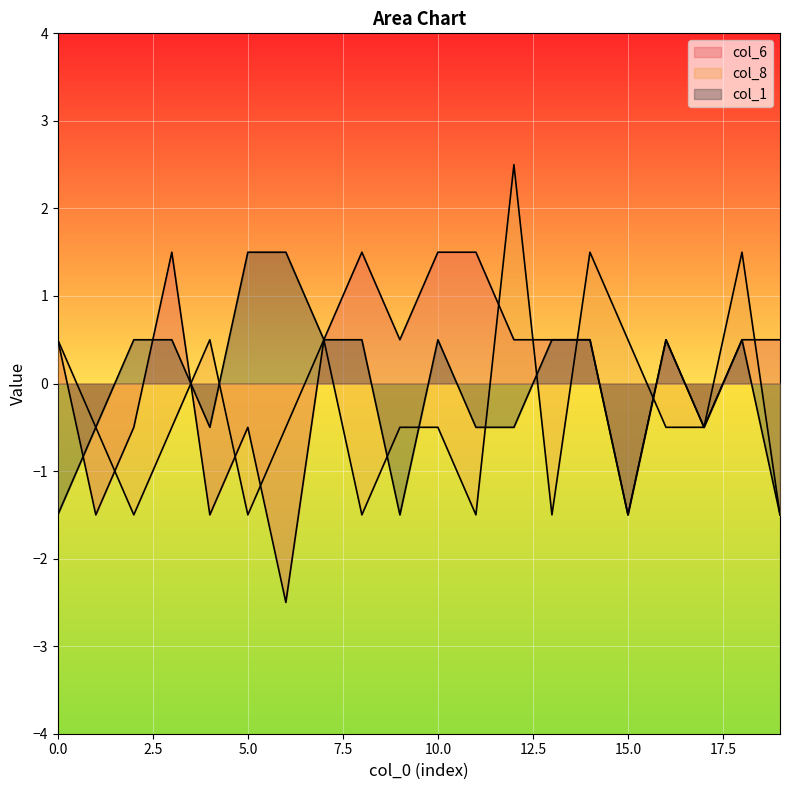

True or false: col_1 has more than 2 interior local peaks.

True